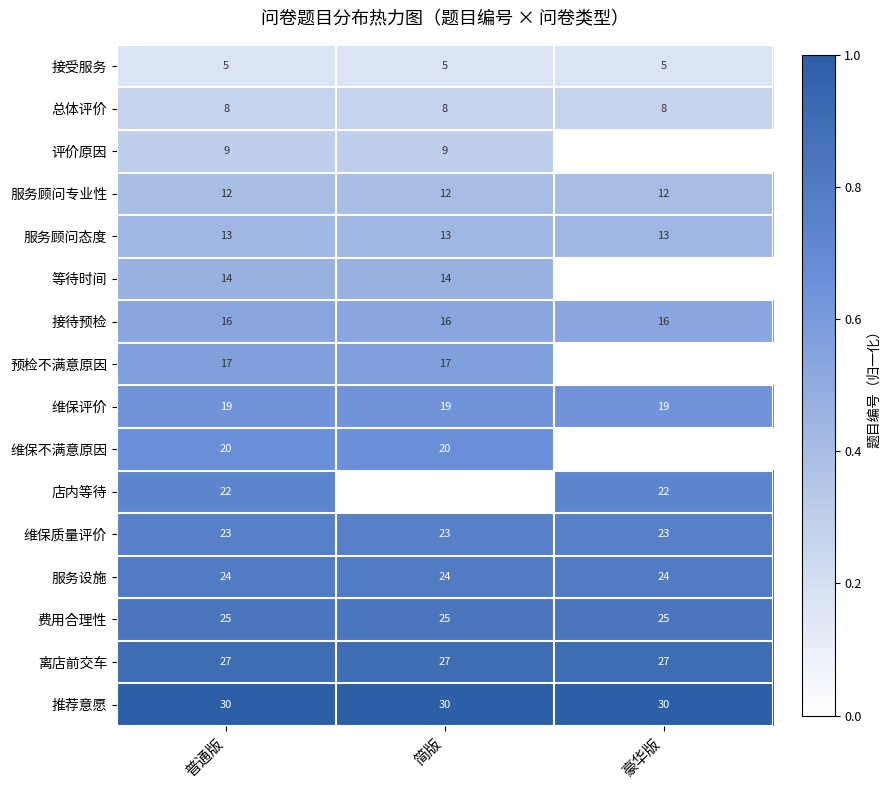

Rank the series at 普通版 from highest to lowest value.

推荐意愿, 离店前交车, 费用合理性, 服务设施, 维保质量评价, 店内等待, 维保不满意原因, 维保评价, 预检不满意原因, 接待预检, 等待时间, 服务顾问态度, 服务顾问专业性, 评价原因, 总体评价, 接受服务